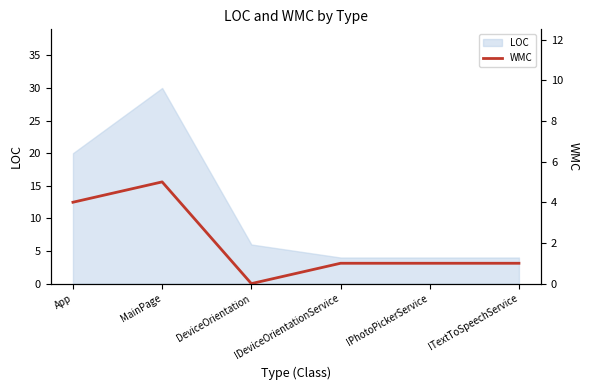

What is the sum of all values?

12